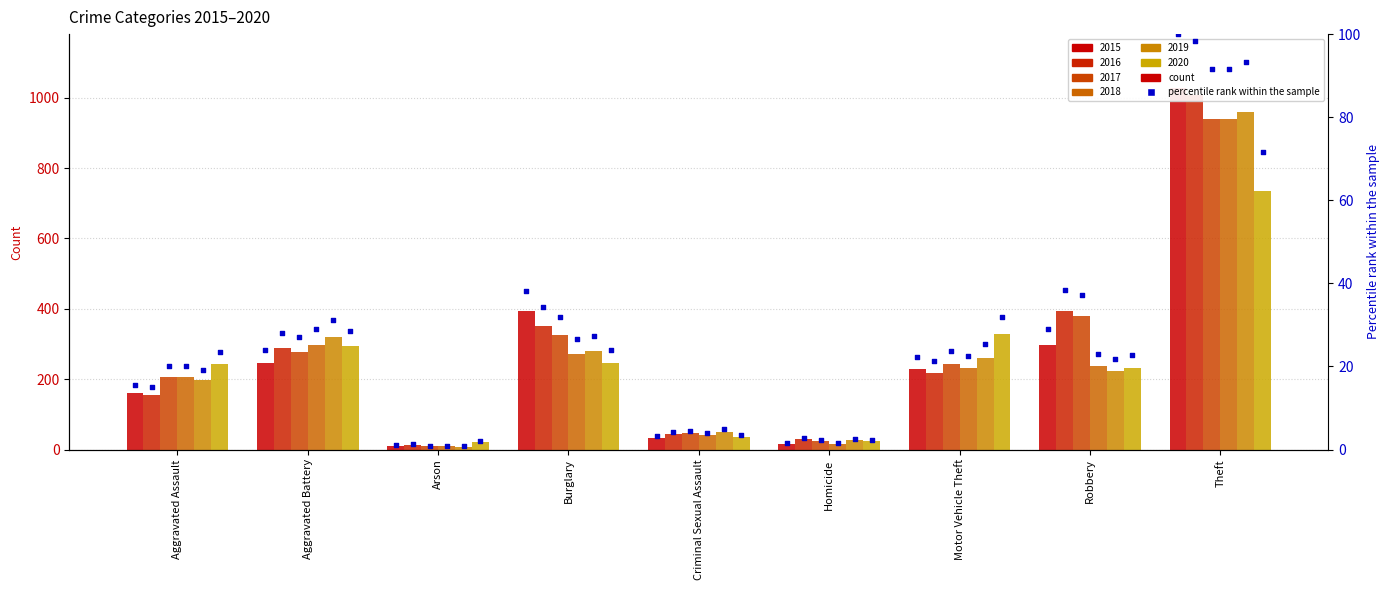

What is the ratio of the value at Burglary to the value at Theft?

0.4